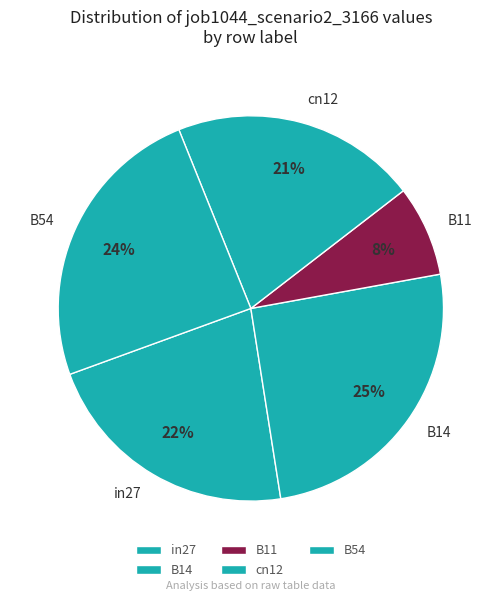

How many slices are in this pie chart?

5